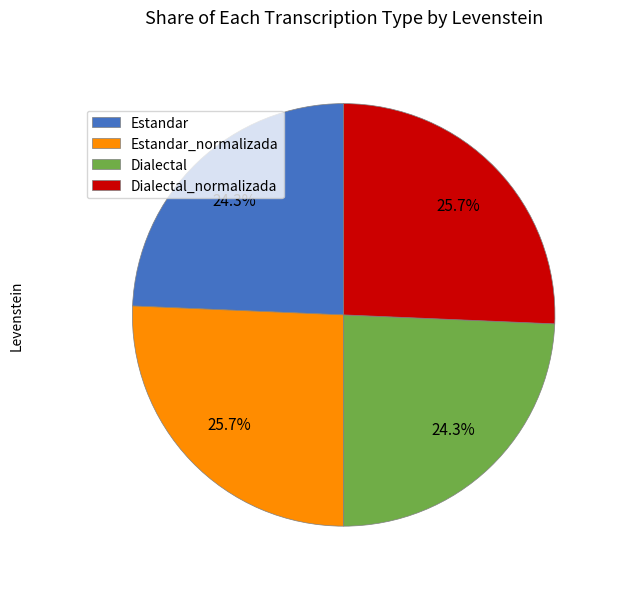

Approximately how many times larger is the value at Estandar compared to Dialectal_normalizada?

0.9